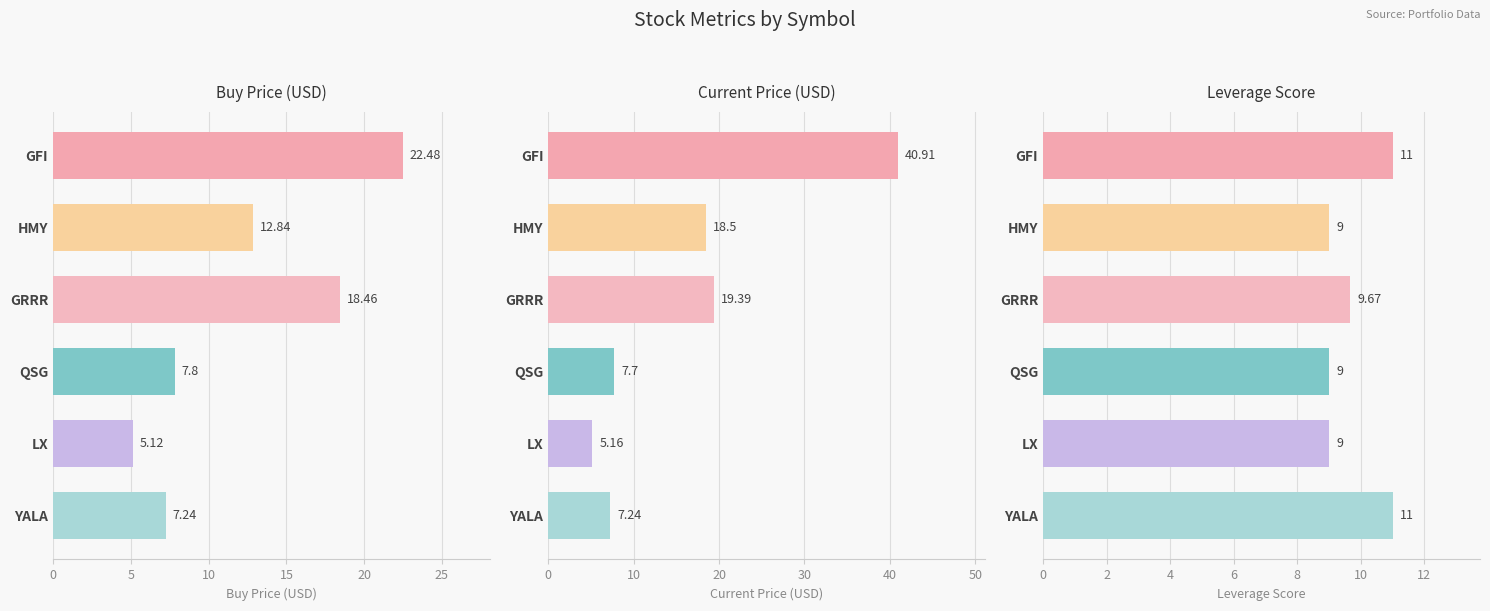

What is the difference between the maximum and second lowest values in the price_cur series?

33.7